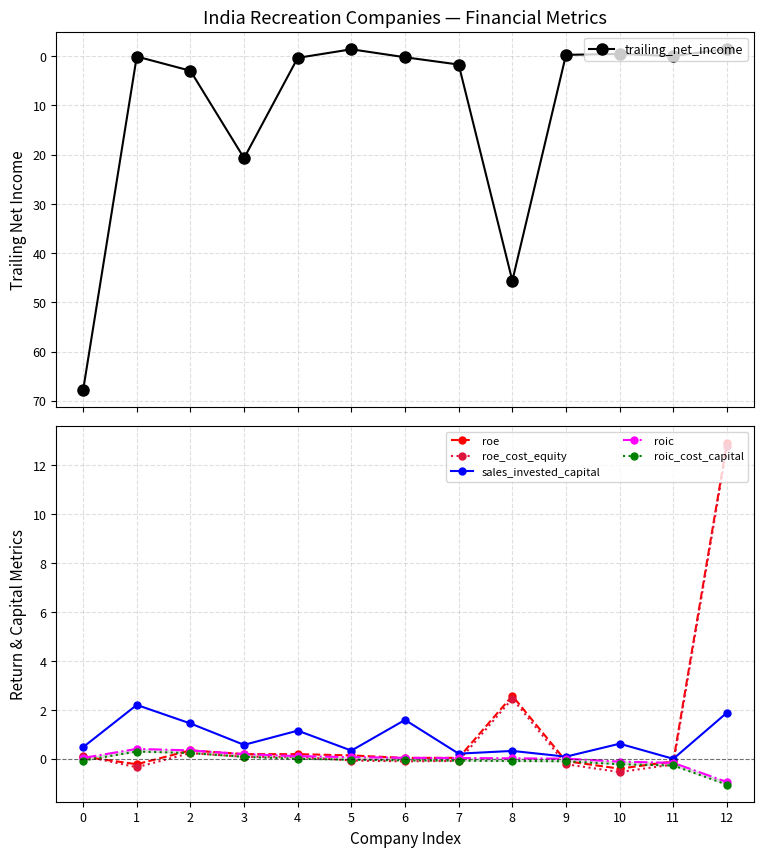

Which has a higher value, 8 or 7?

8